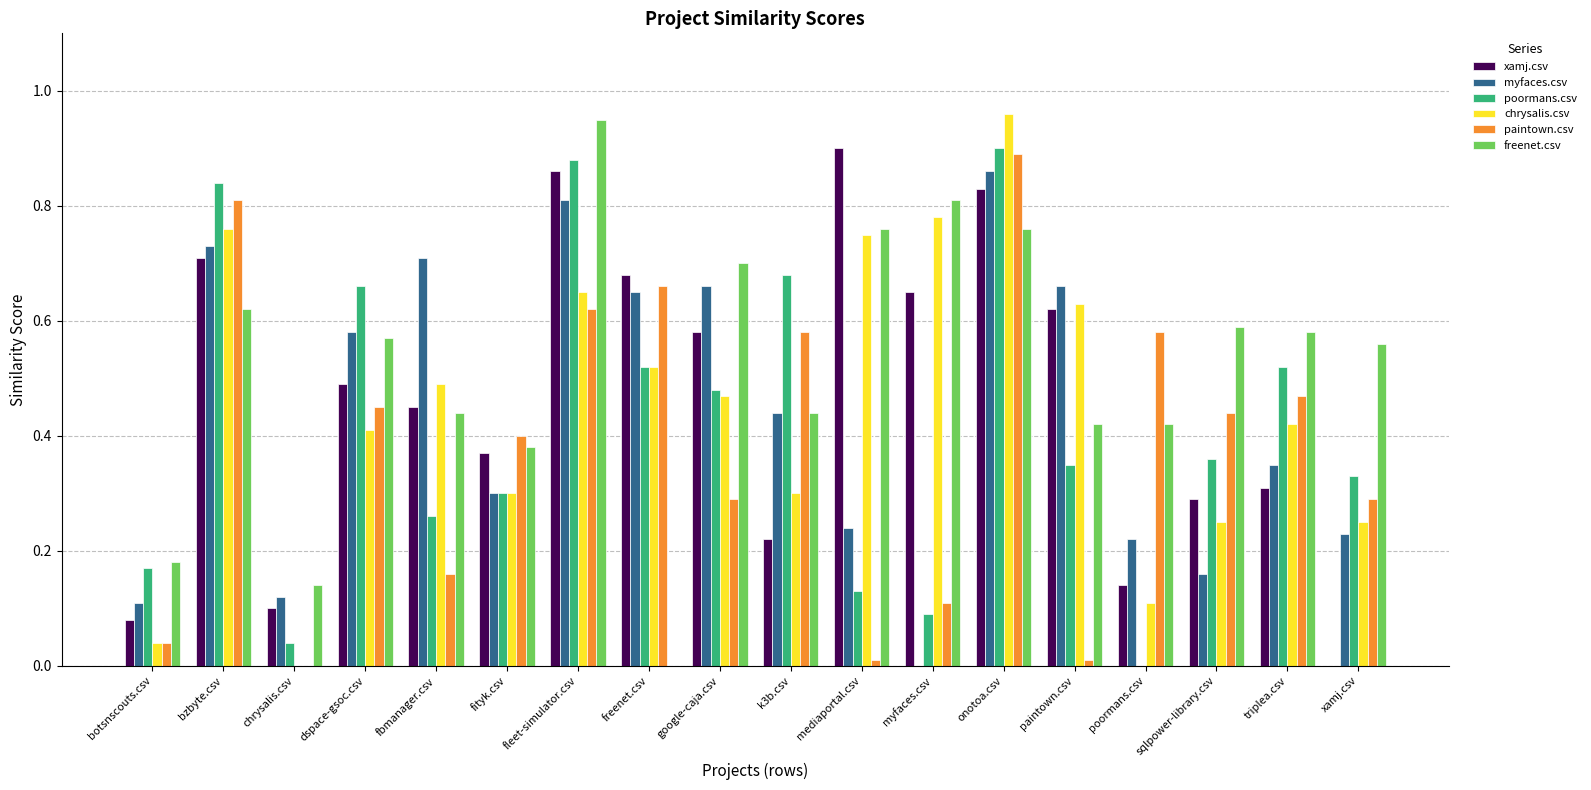

At which label is paintown.csv closest to 0?

chrysalis.csv